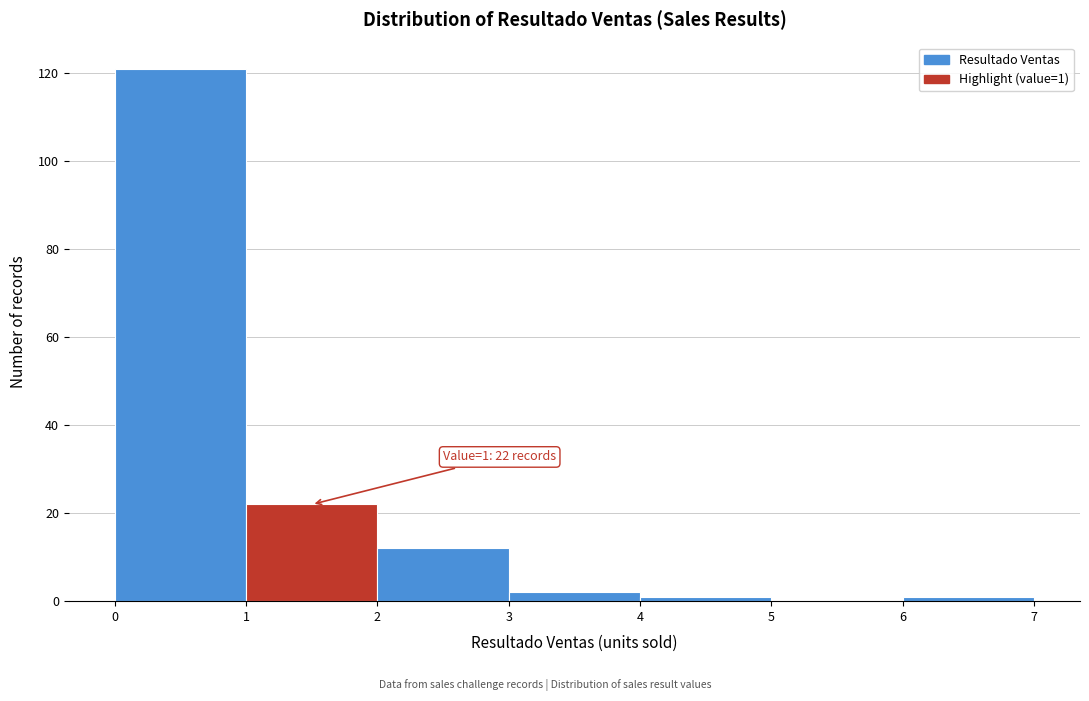

Which range on the x-axis has the tallest bar?

0 to 1